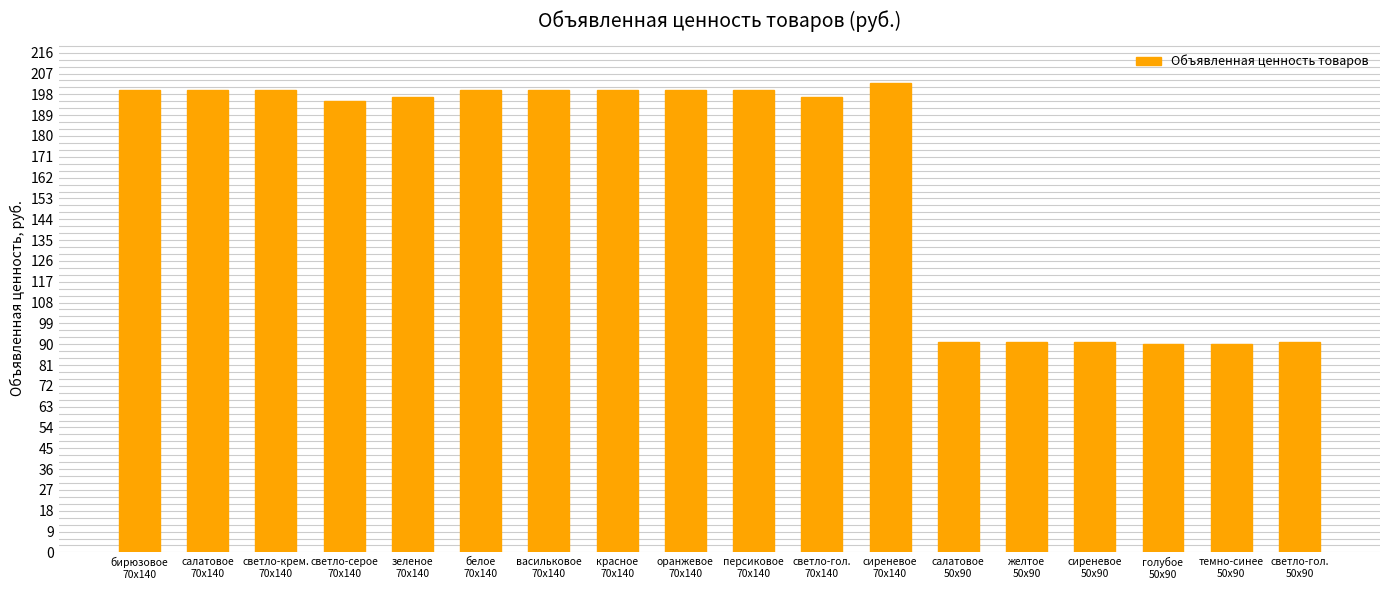

What is the maximum value shown in the chart?

203